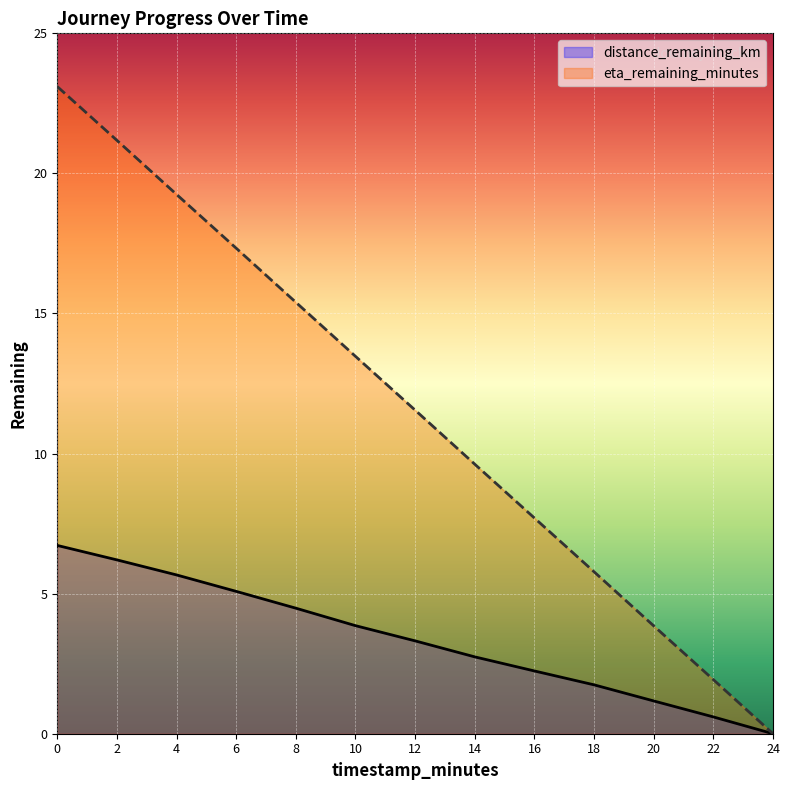

Where is eta_remaining_minutes nearest to the value 11?

12